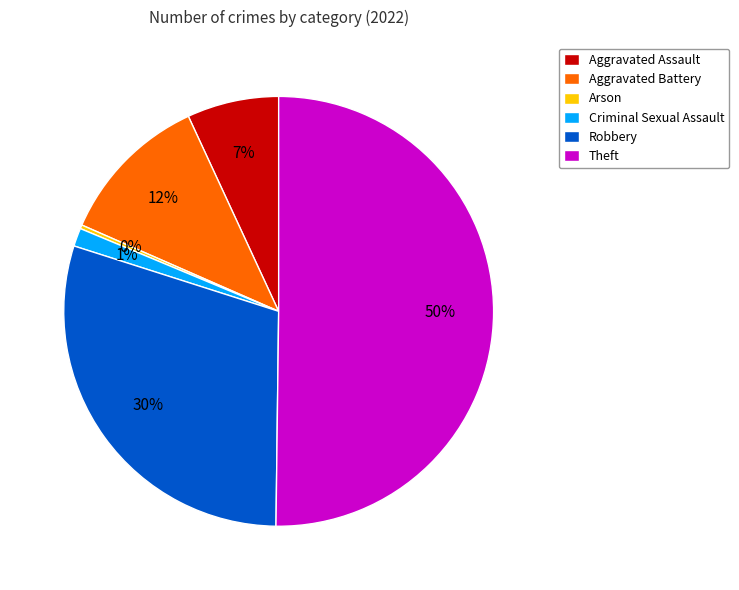

What percentage is the Aggravated Assault slice, to the nearest percent?

7%